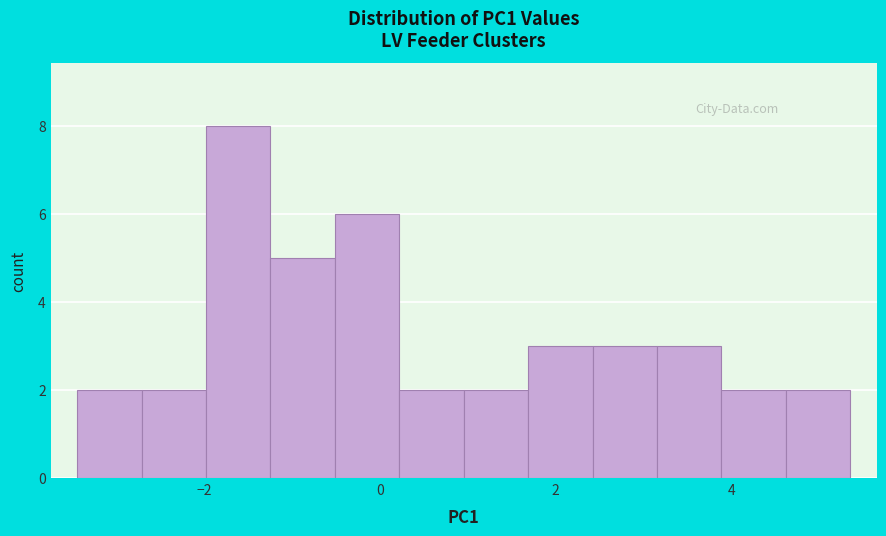

Around what value on the x-axis is the tallest bar? Give the approximate position of its centre, as read against the axis.

-1.6